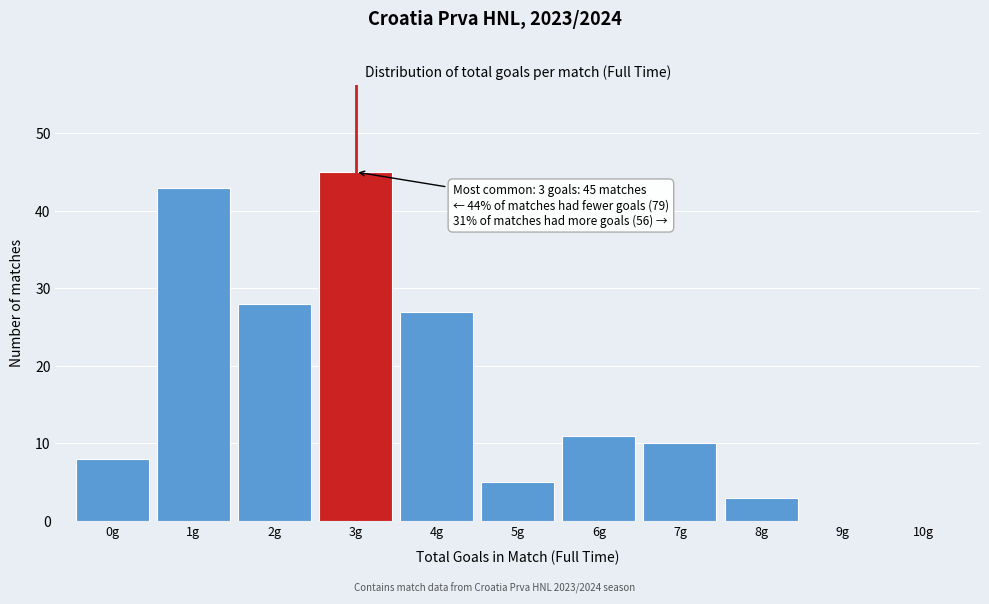

Over which range of the x-axis is the bar tallest?

2.5 to 3.5